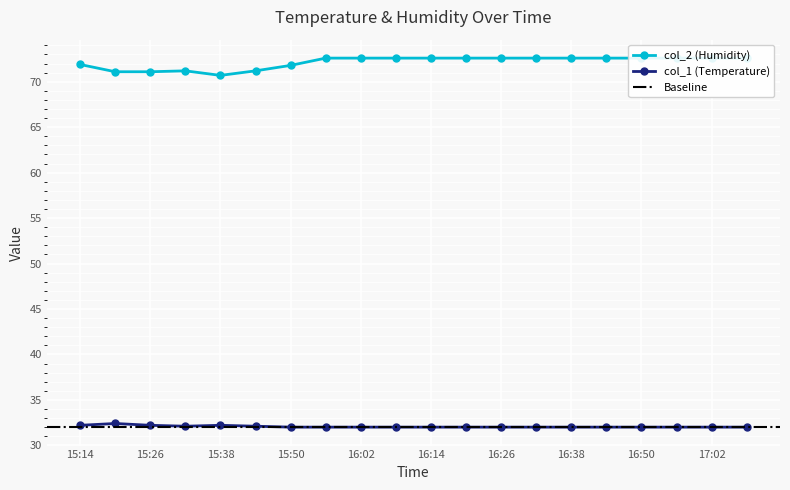

Between 16:02 and 16:14, which series saw the biggest shift?

col_2